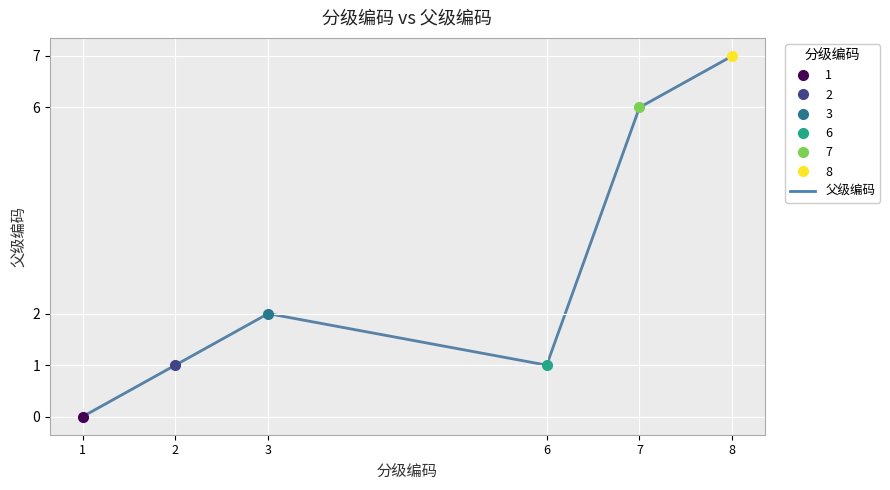

True or false: the data shows 0 at 2.

False